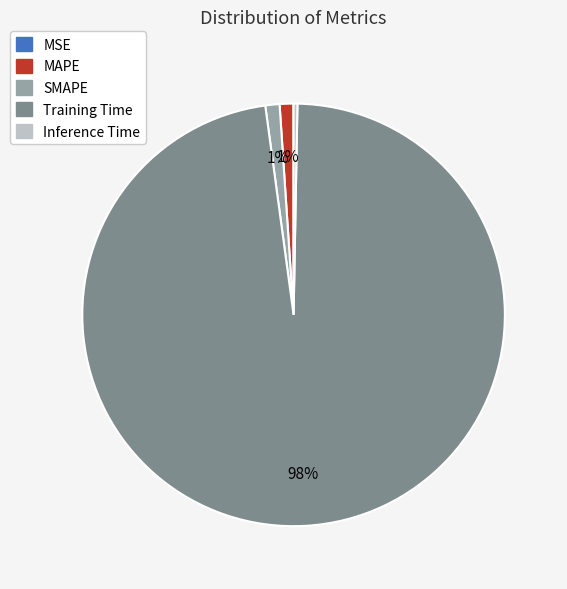

To the nearest percent, what is the difference between the largest and smallest slice percentages?

98%